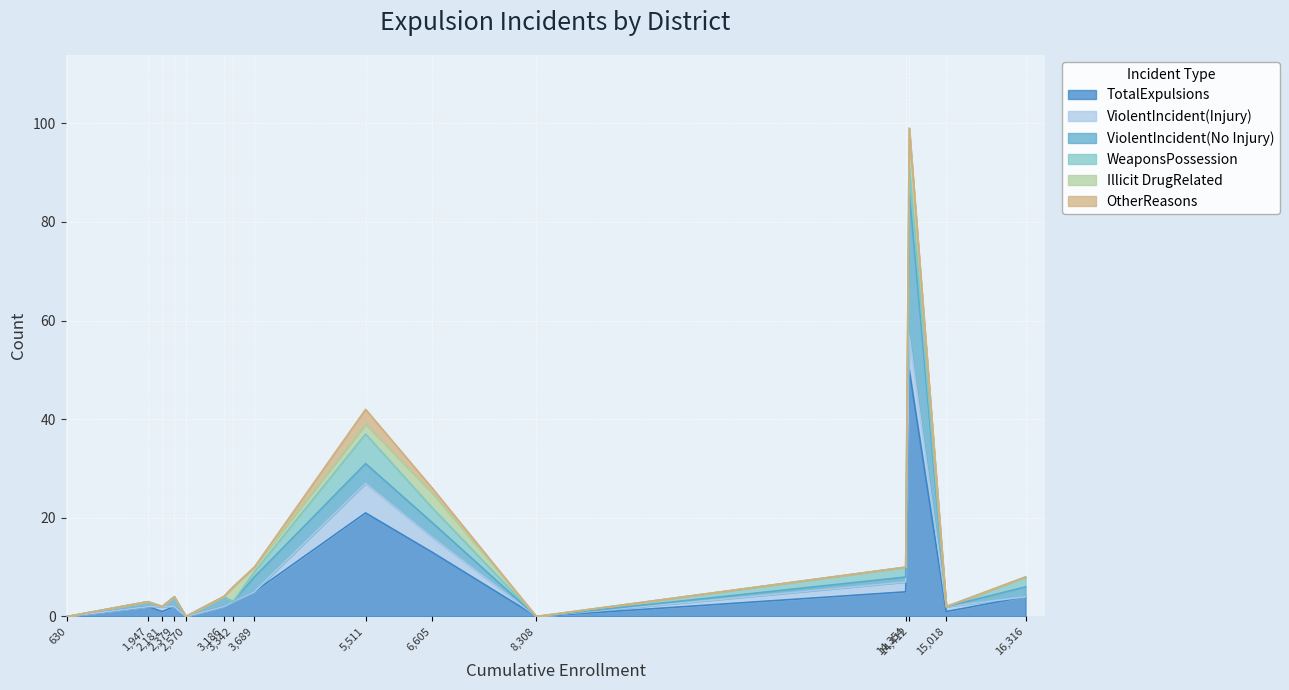

What are all the series names shown in the legend?

TotalExpulsions, ViolentIncident(Injury), ViolentIncident(No Injury), WeaponsPossession, Illicit DrugRelated, OtherReasons